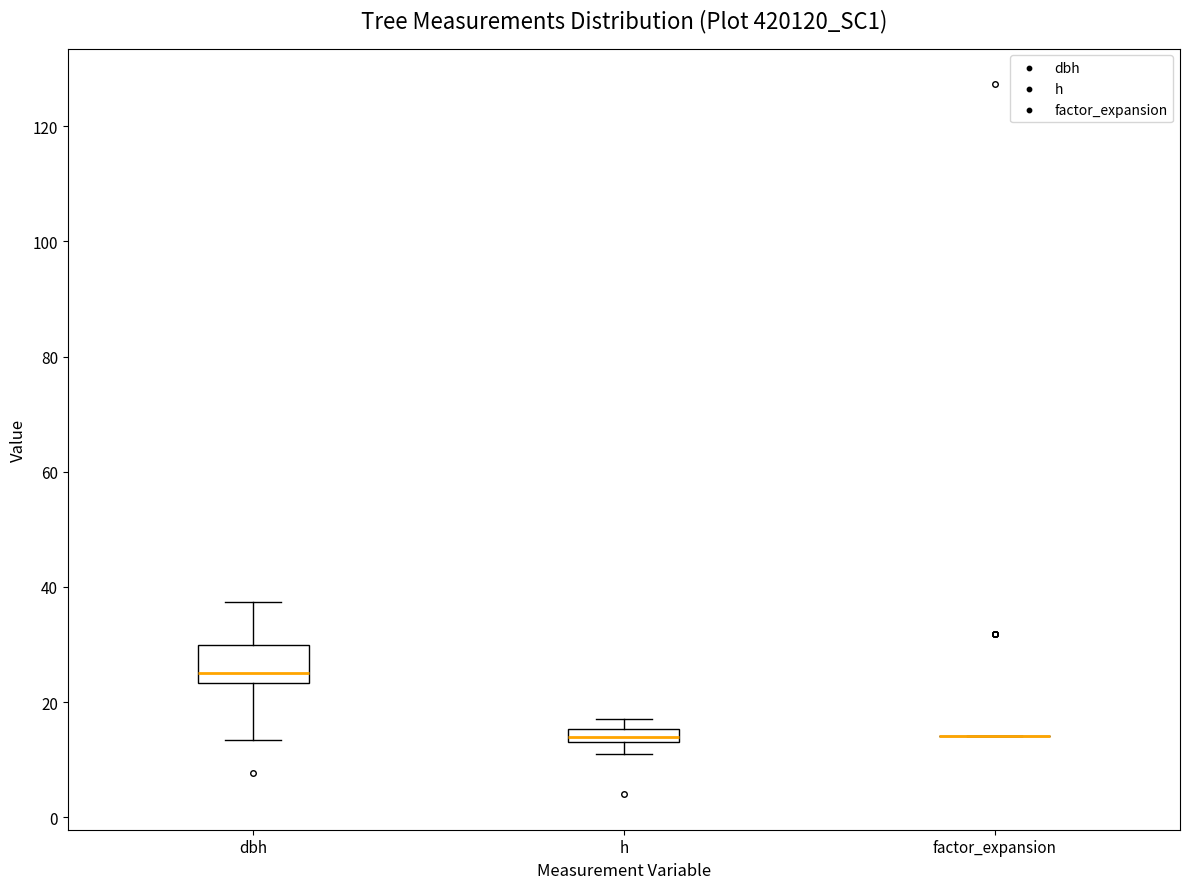

Where is the upper edge of the box for h on the y-axis? The values are not printed on the chart, so give them approximately, as read against the axis.

16